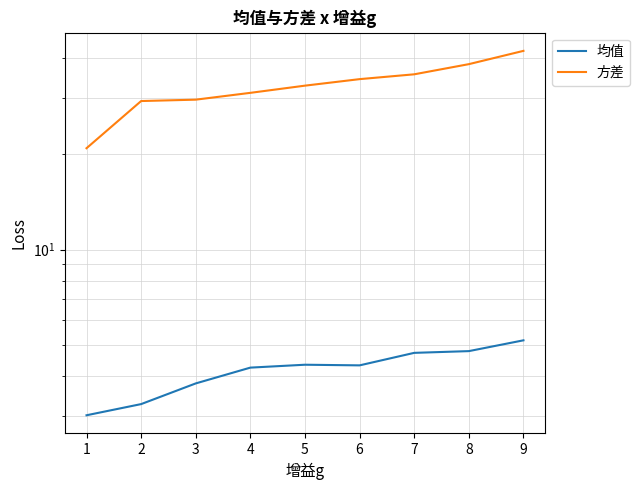

What is the minimum value shown in the chart?

3.0